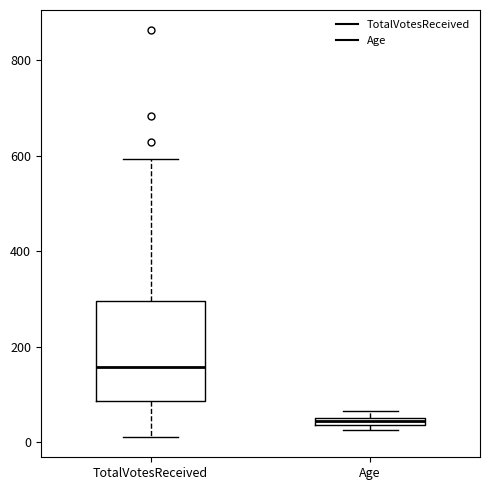

Where is the lower edge of the box for Age on the y-axis? The values are not printed on the chart, so give them approximately, as read against the axis.

40